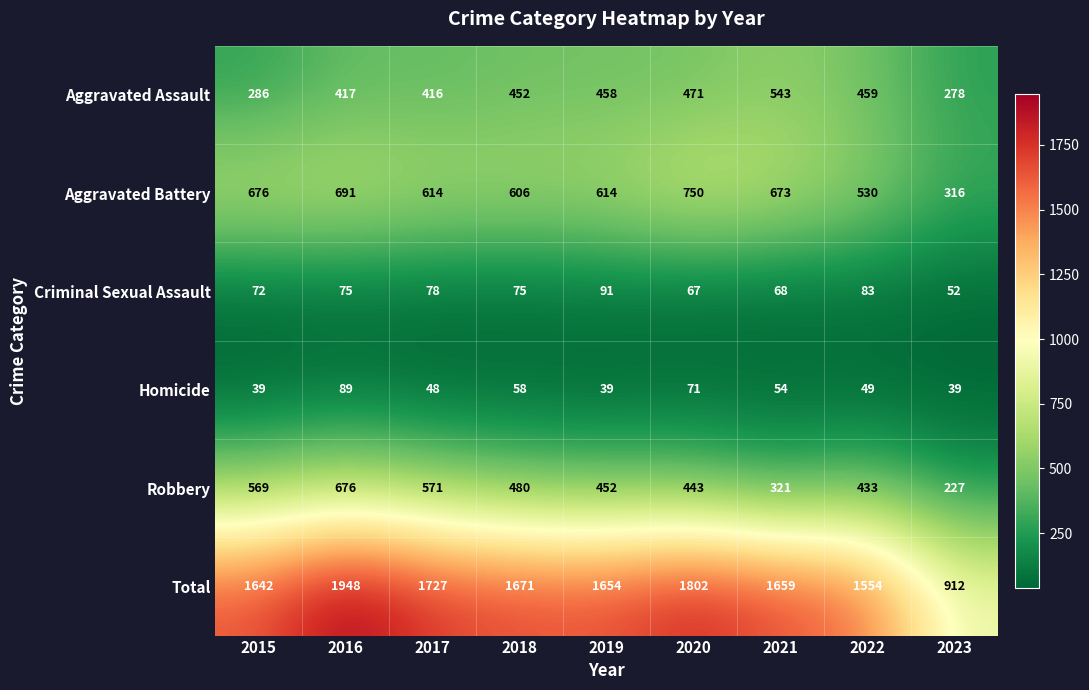

Which series has the largest range (max minus min)?

Total